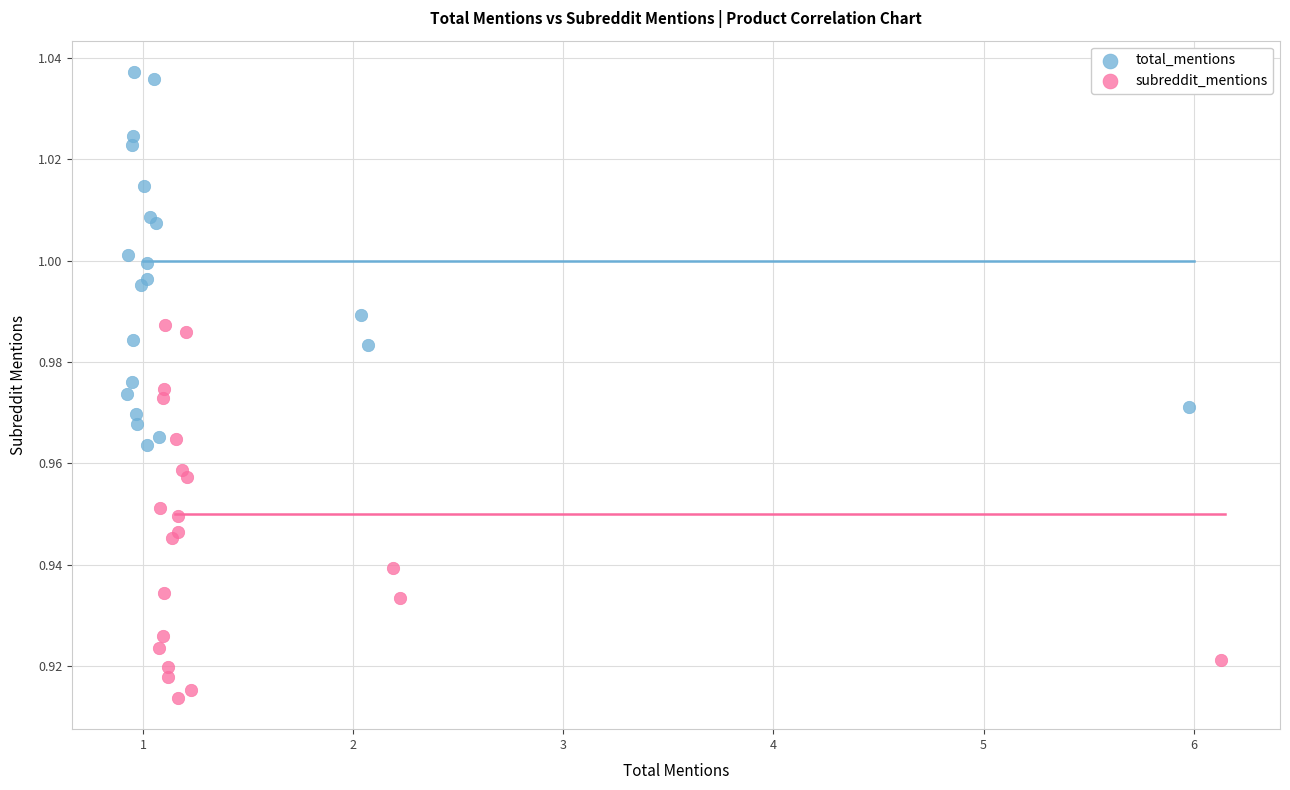

Which series contains the lowest Y value?

subreddit_mentions